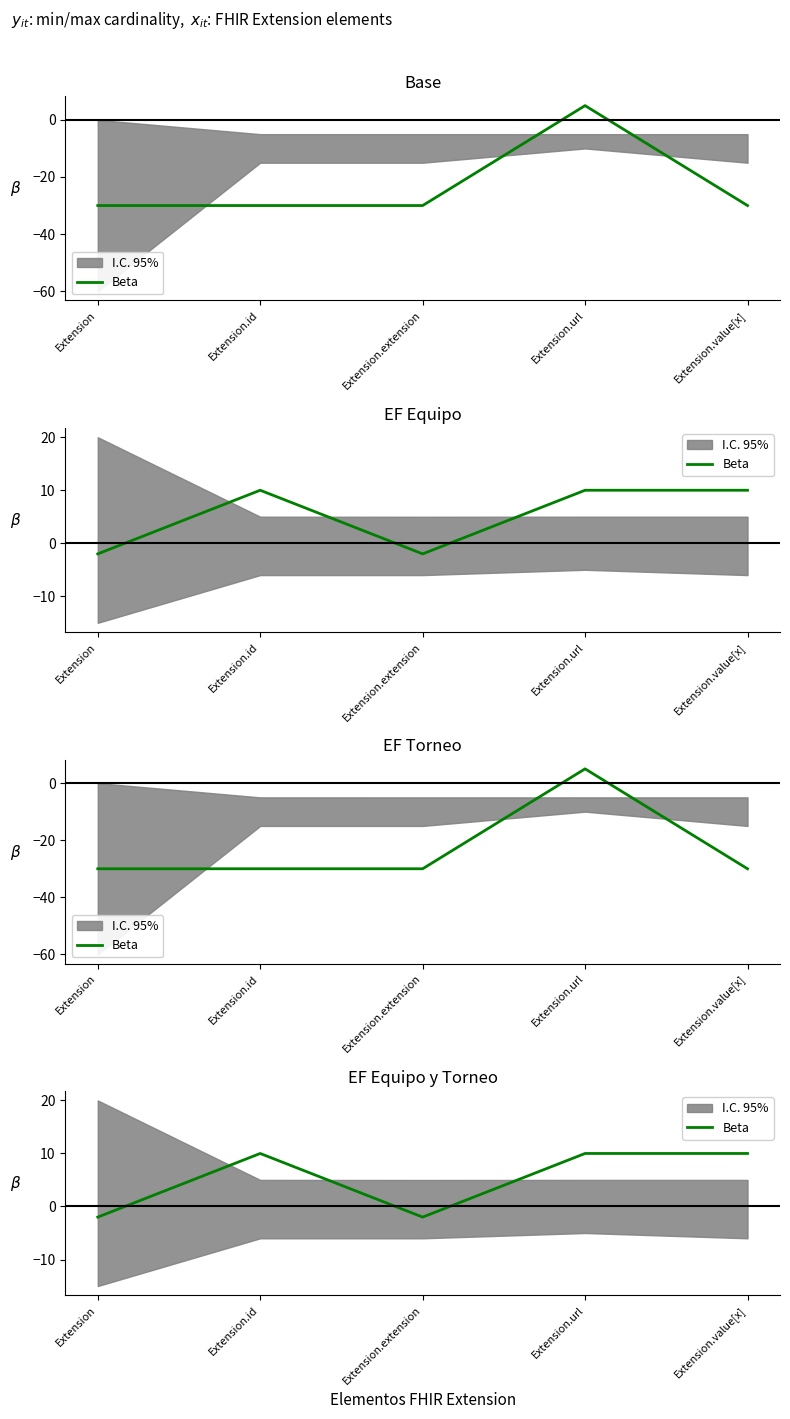

How many values are above zero?

3